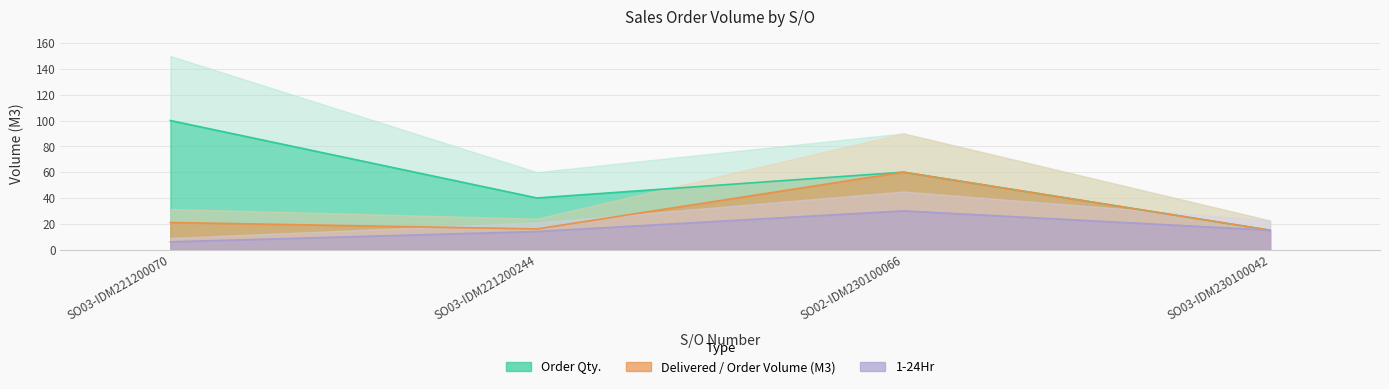

The Order Qty. series shows 70 at SO03-IDM221200070. True or false?

False